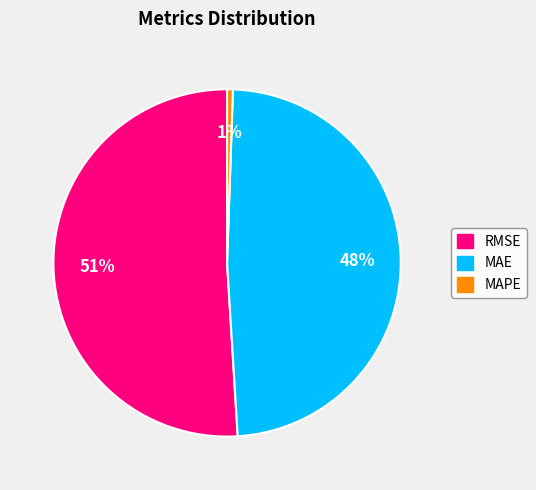

Which category has the smallest portion of the pie?

MAPE